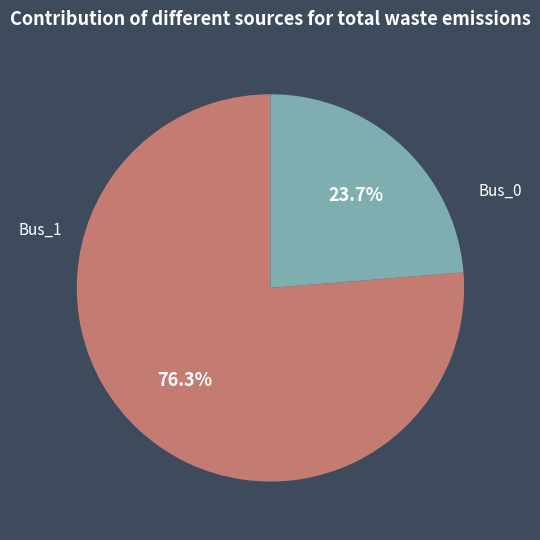

Does any single category account for the majority?

Yes